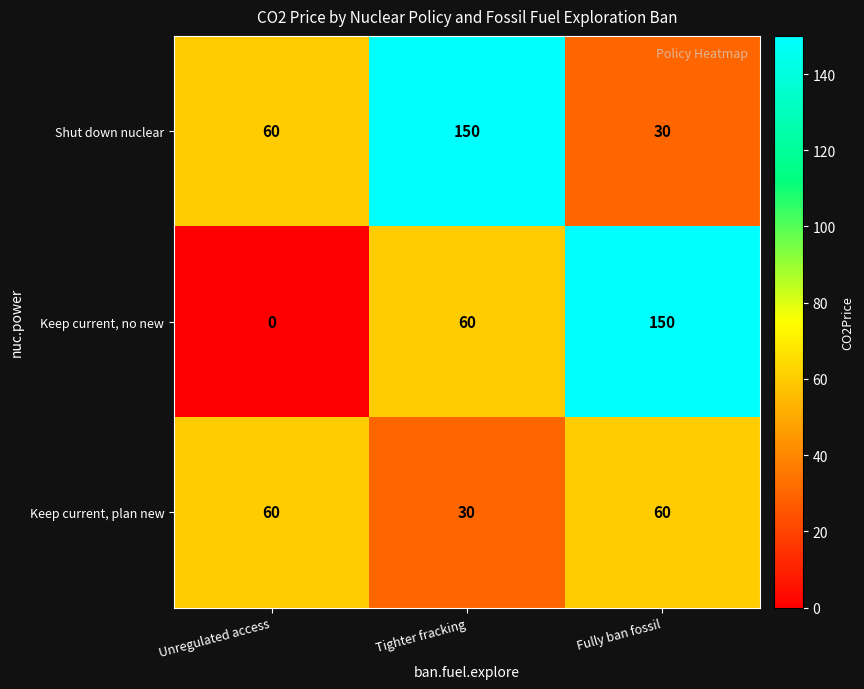

The value of Keep current, plan new at Tighter fracking is 53. True or false?

False